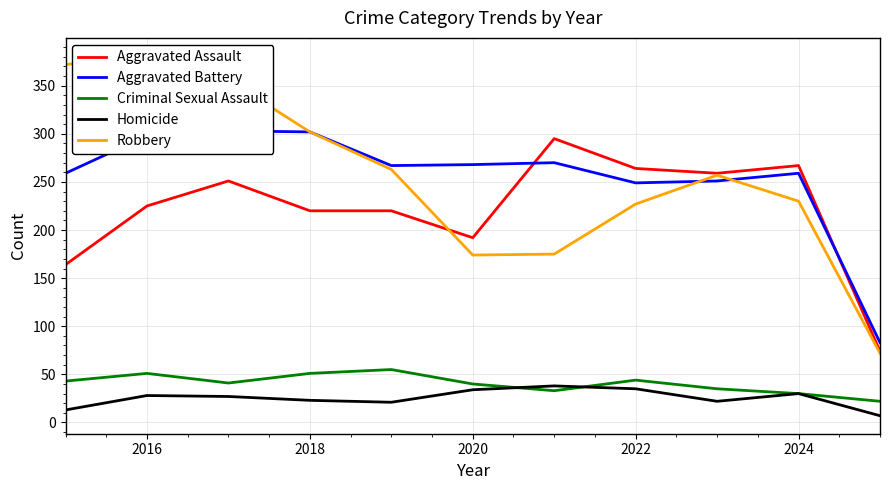

True or false: Criminal Sexual Assault has a value of 33 at 2016.

False